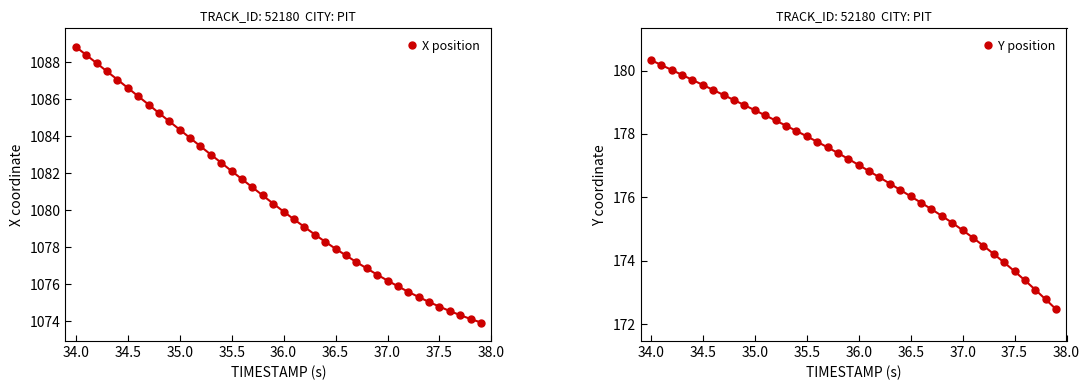

List the series in order of their peak value, highest first.

X position, Y position